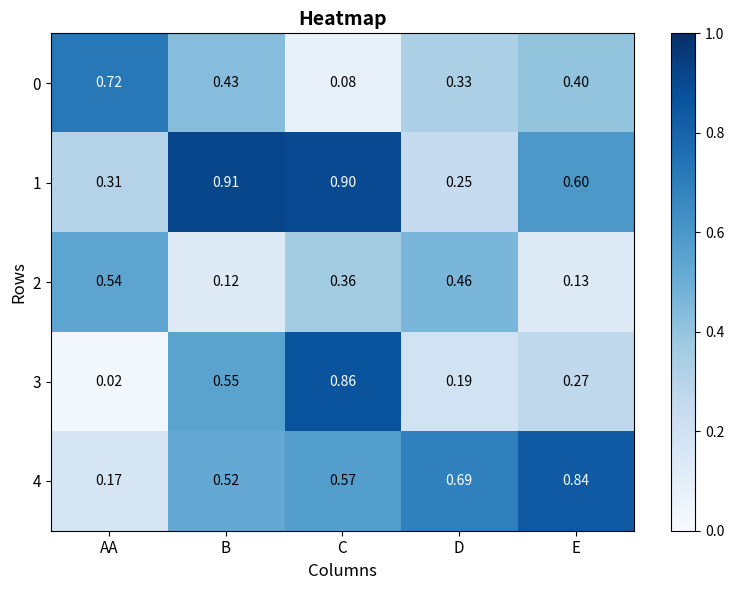

What is the total value across all series at D?

1.9